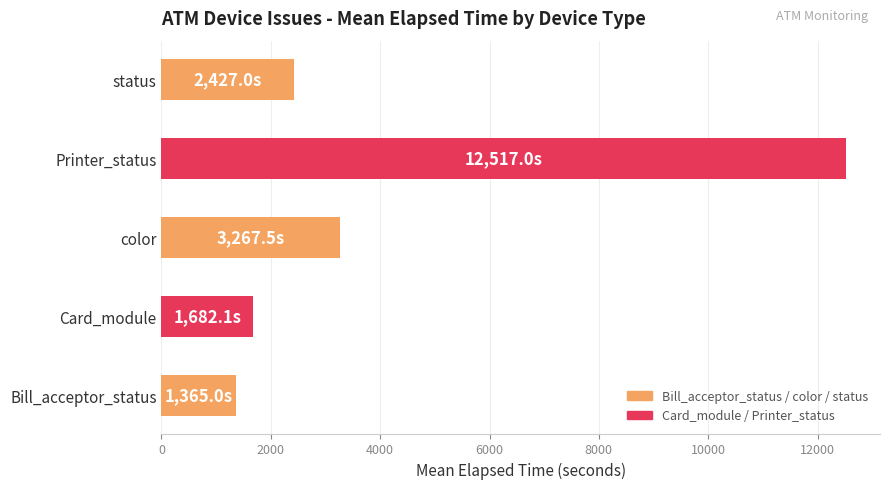

Are the bars grouped side by side (vs. stacked)?

No